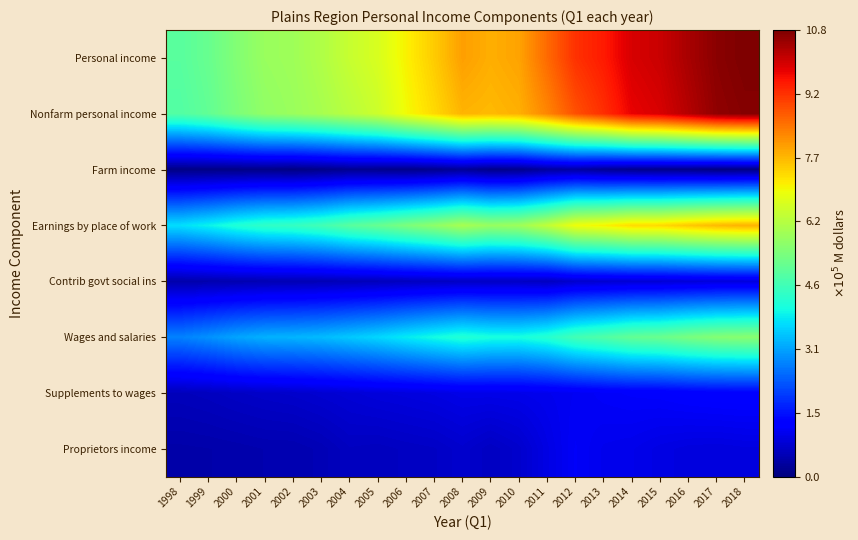

Which label corresponds to the largest value in the chart?

2018